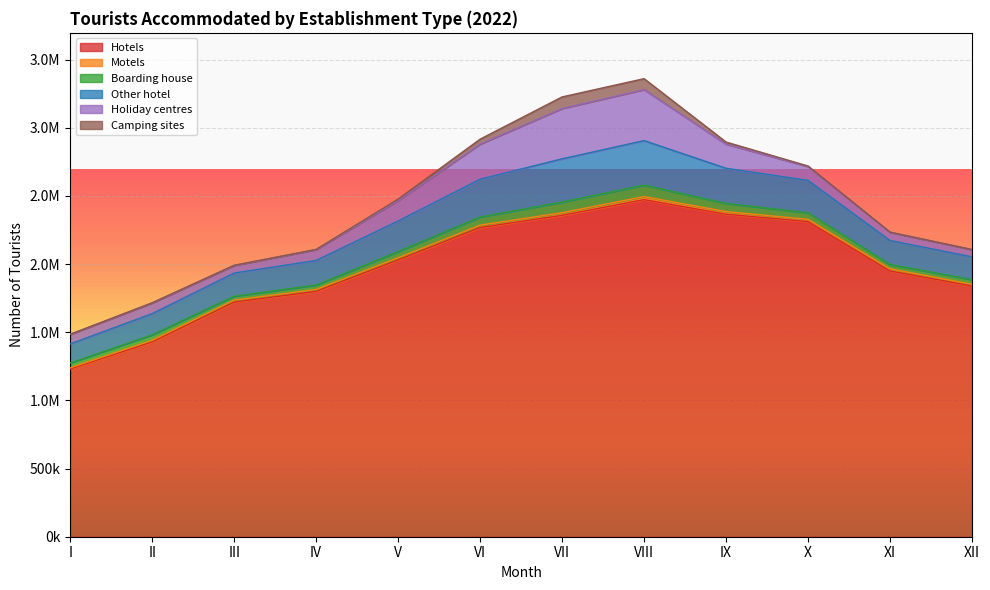

True or false: Other hotel and Camping sites intersect in this chart.

False